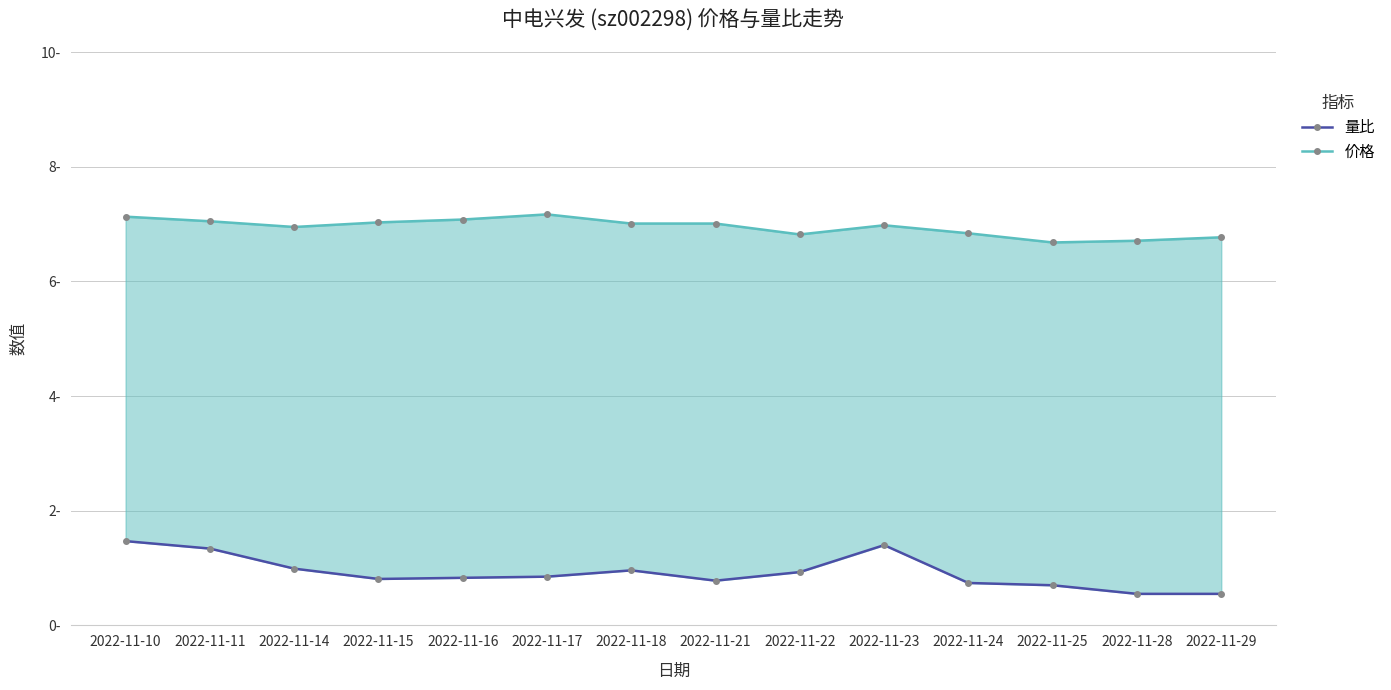

True or false: 量比 has more than 2 interior local peaks.

False